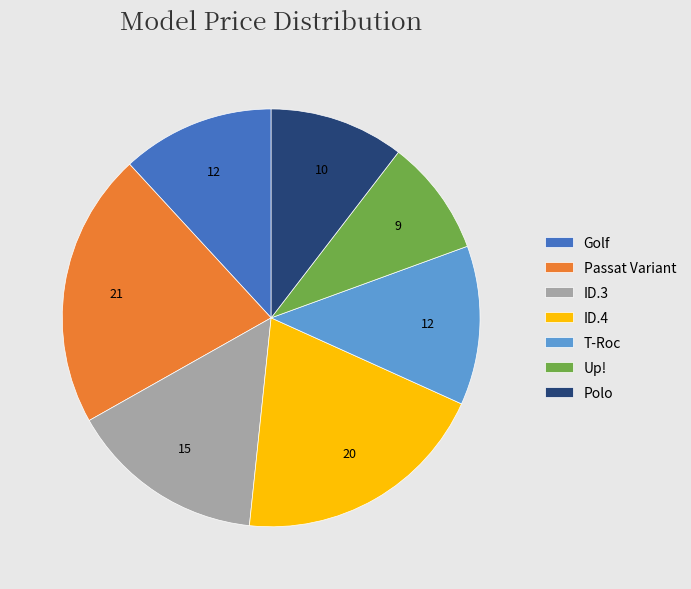

Does any single category account for the majority?

No